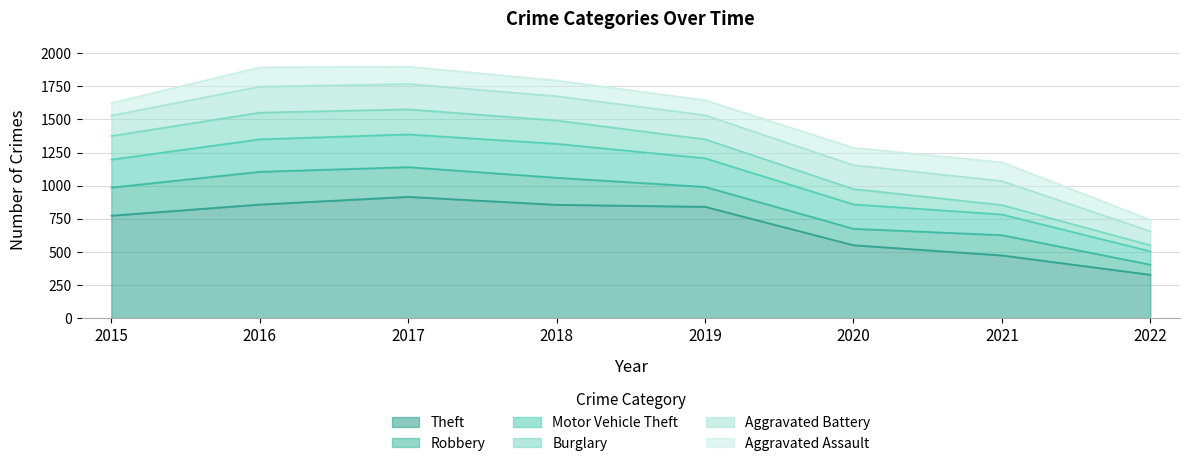

List the series in order of their peak value, lowest first.

Aggravated Assault, Aggravated Battery, Burglary, Robbery, Motor Vehicle Theft, Theft